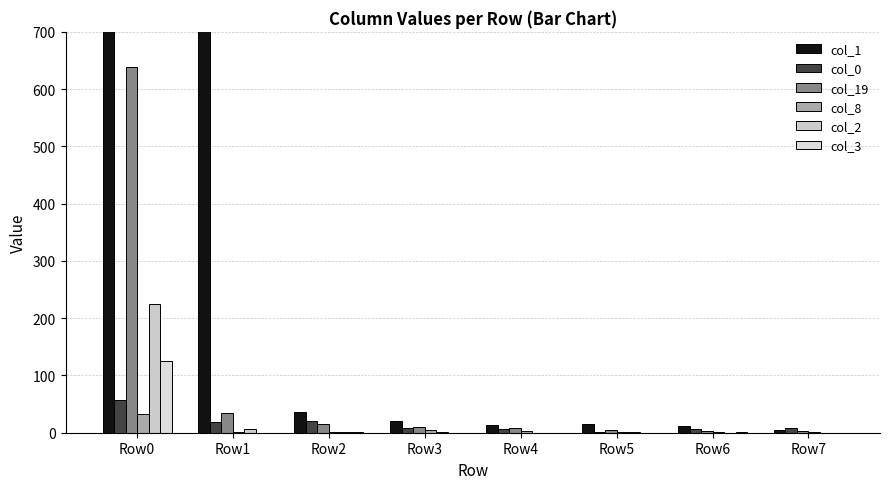

How many bars are there in total?

48